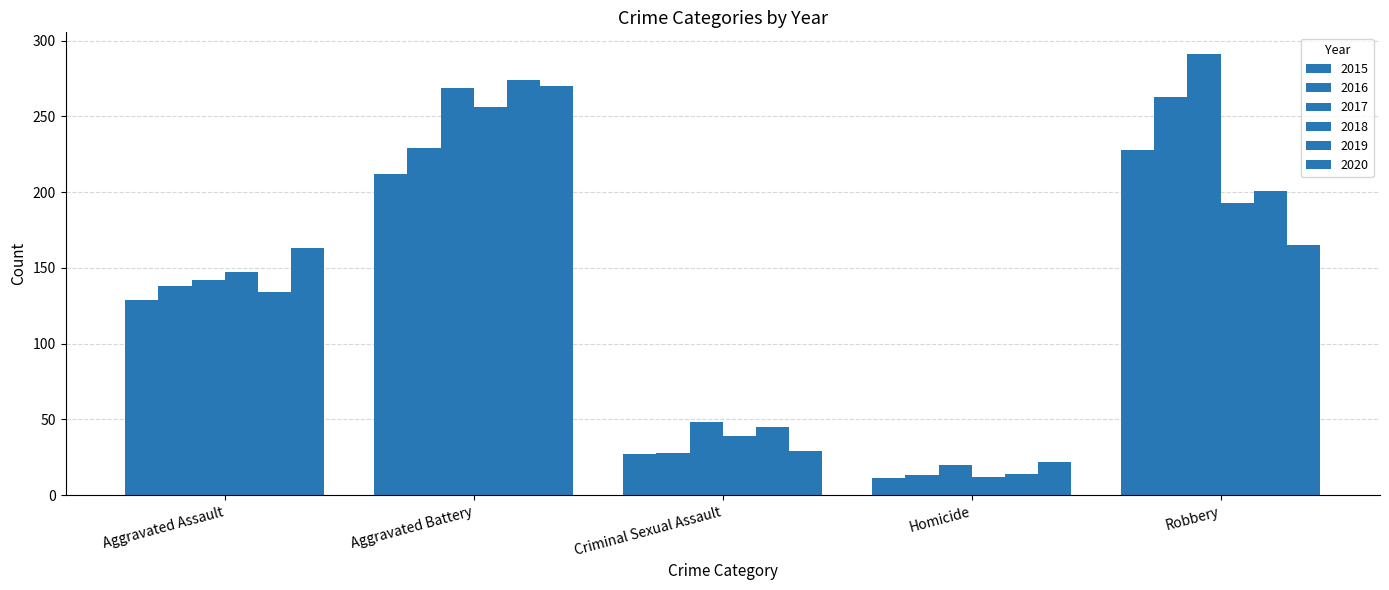

Rank the series at Homicide from lowest to highest value.

2015, 2018, 2016, 2019, 2017, 2020